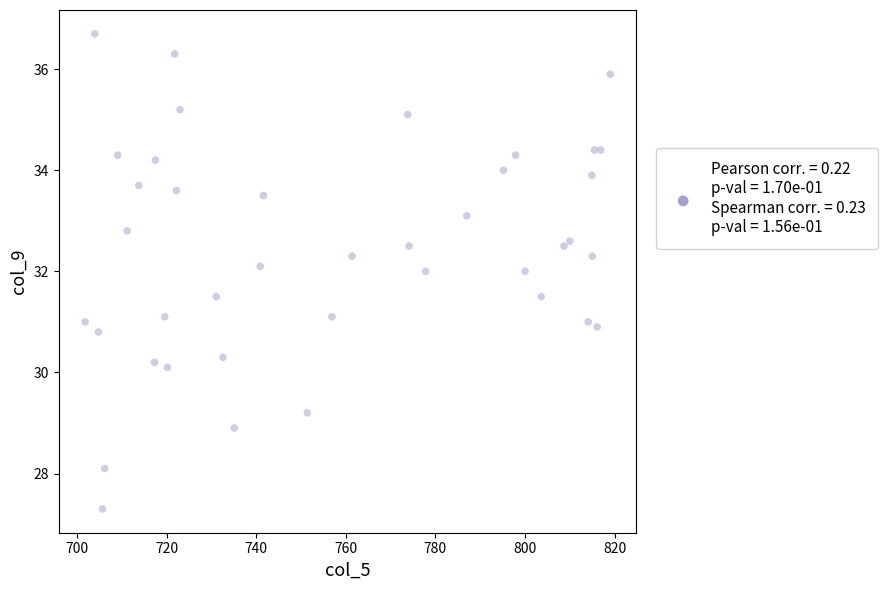

What is the range of Y values (max minus min)?

9.4